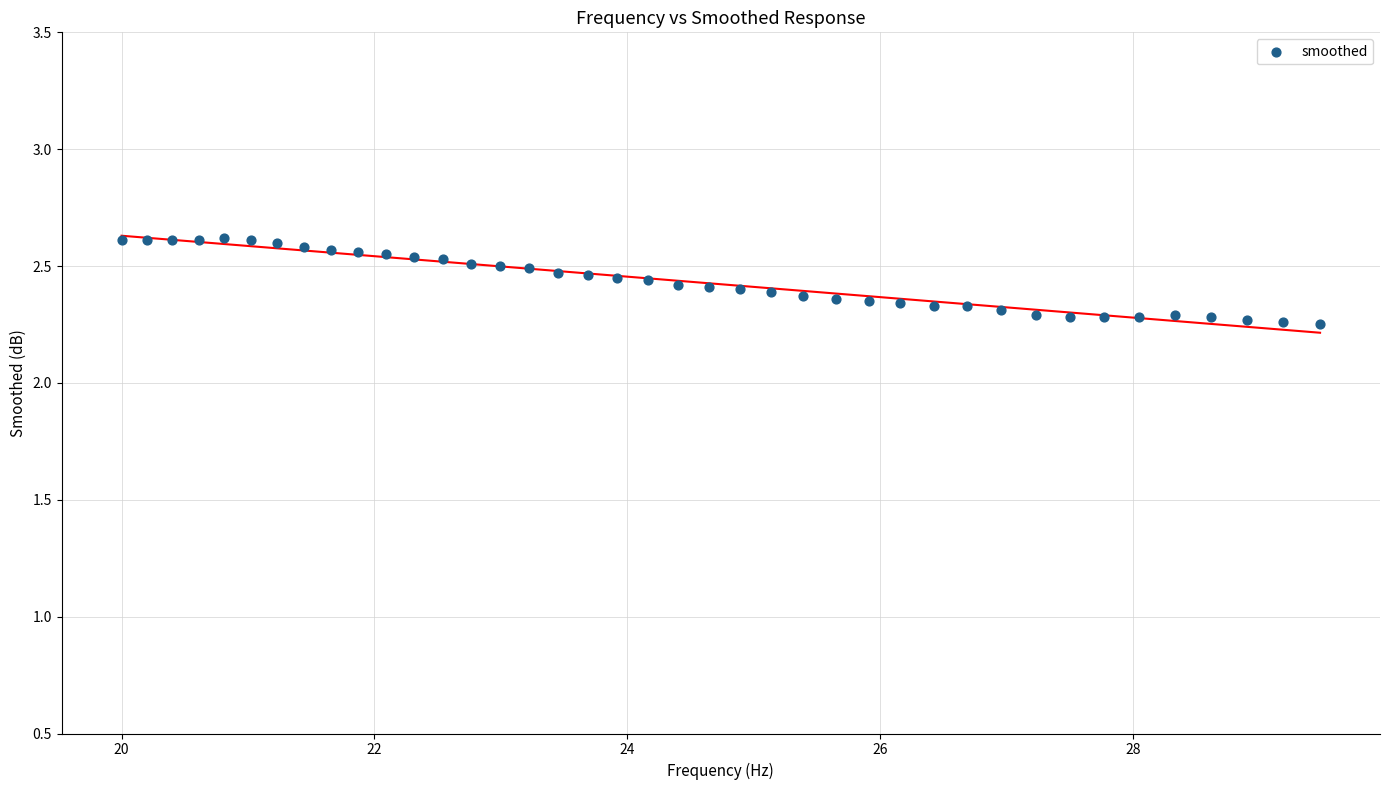

What is the range of X values (max minus min)?

9.5